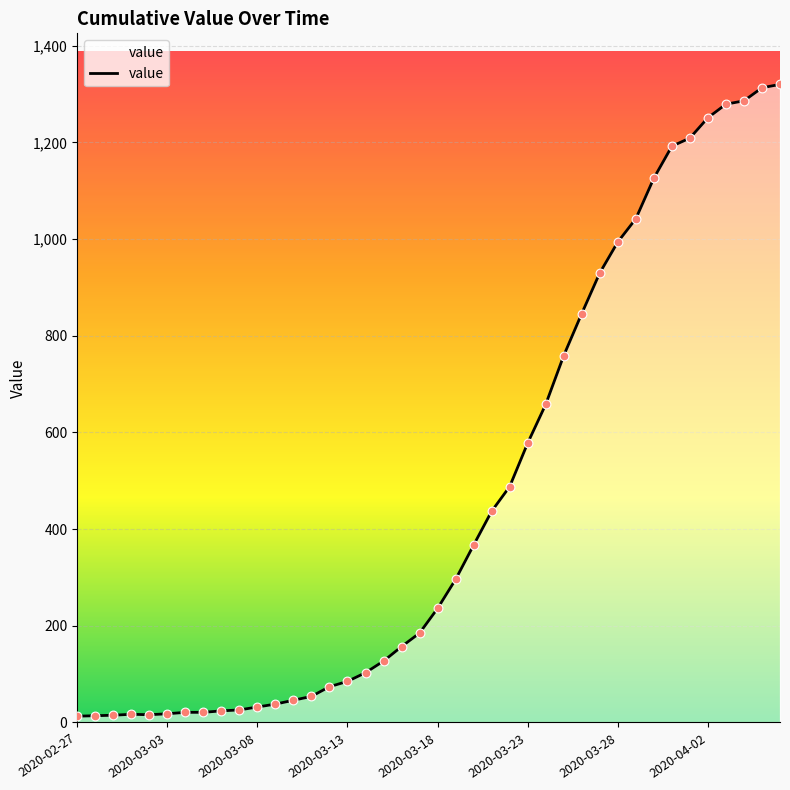

What is the greatest value displayed?

1320